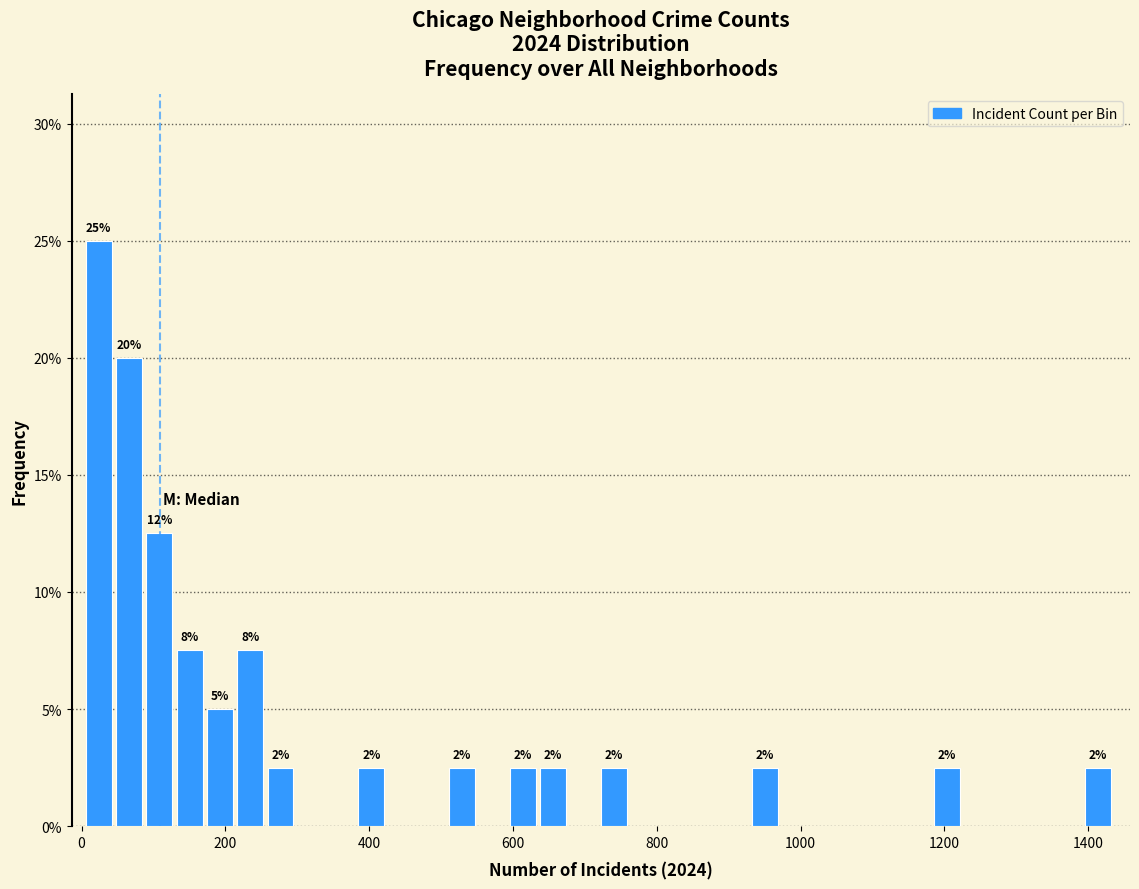

Around what value on the x-axis is the tallest bar? Give the approximate position of its centre, as read against the axis.

20